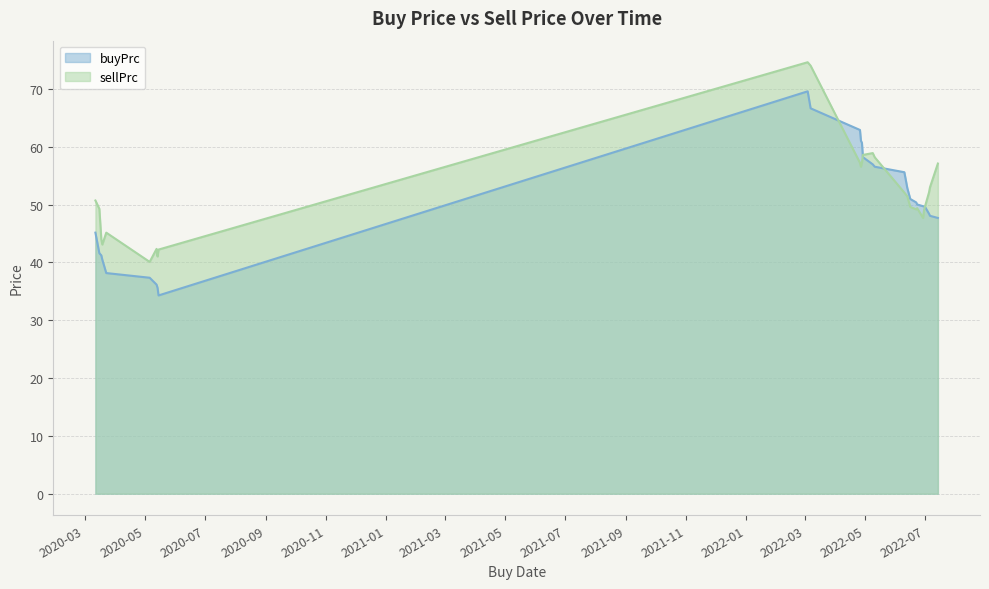

Which series ends up on top after the final intersection of sellPrc and buyPrc?

sellPrc